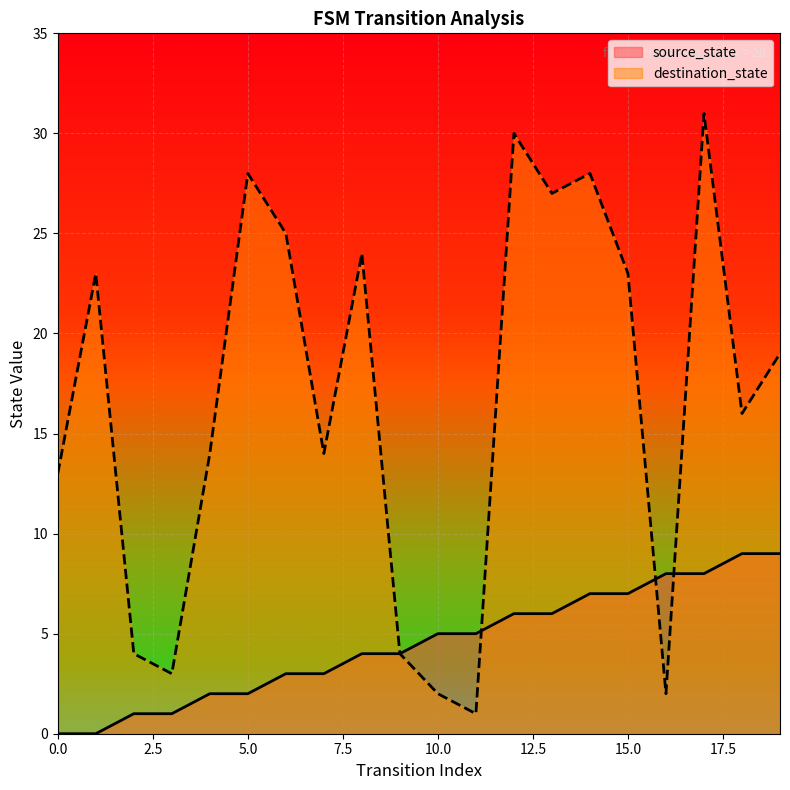

What is the highest value of the destination_state series?

31